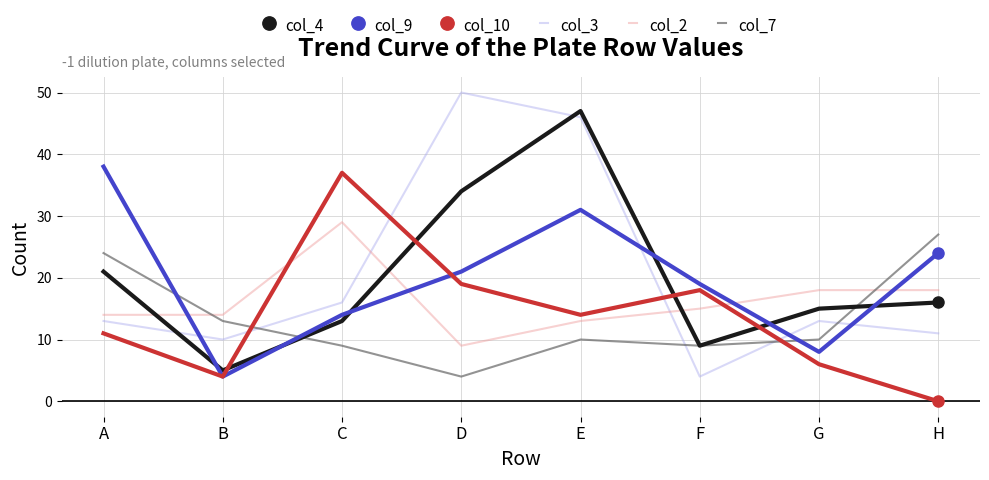

Is the value of col_7 at F greater than the value of col_3 at G?

No